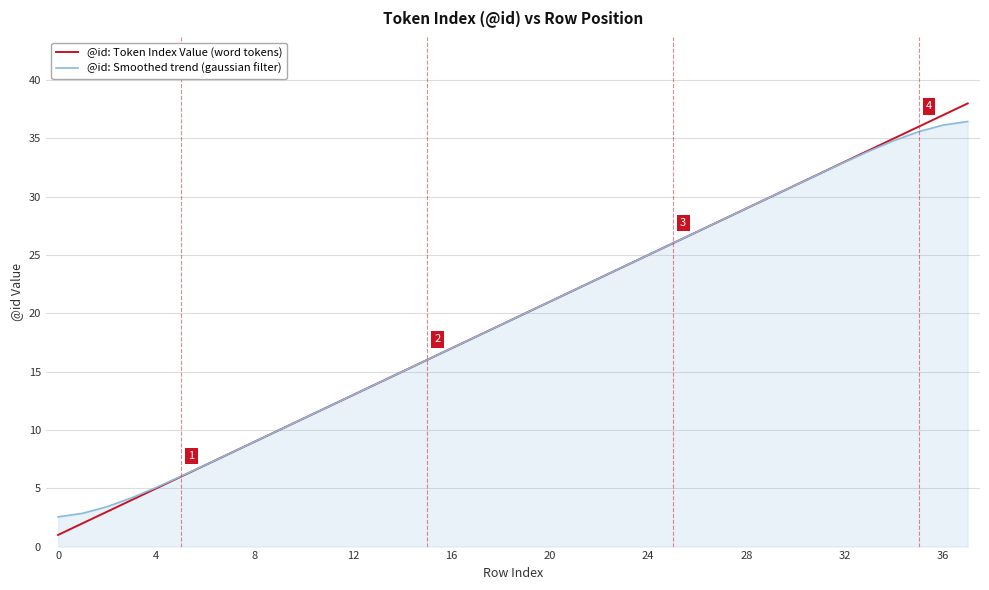

Which series has the widest spread of values?

@id: Token Index Value (word tokens)